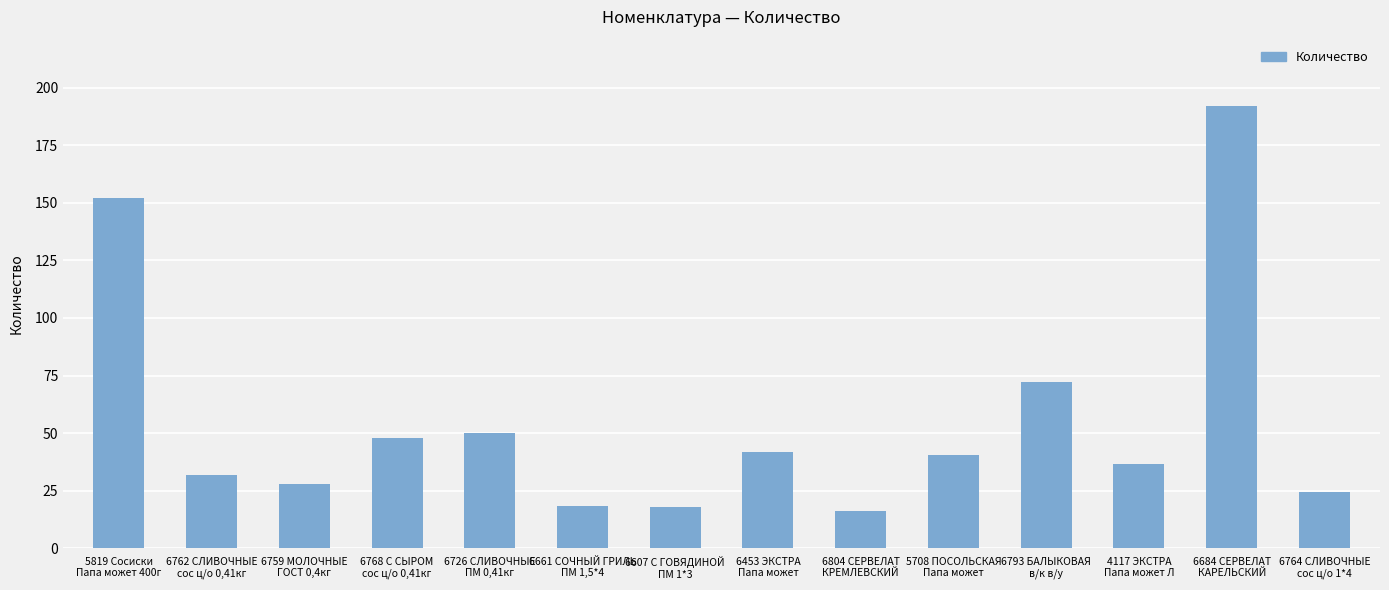

At which label does the data first exceed 40?

5819 Сосиски
Папа может 400г